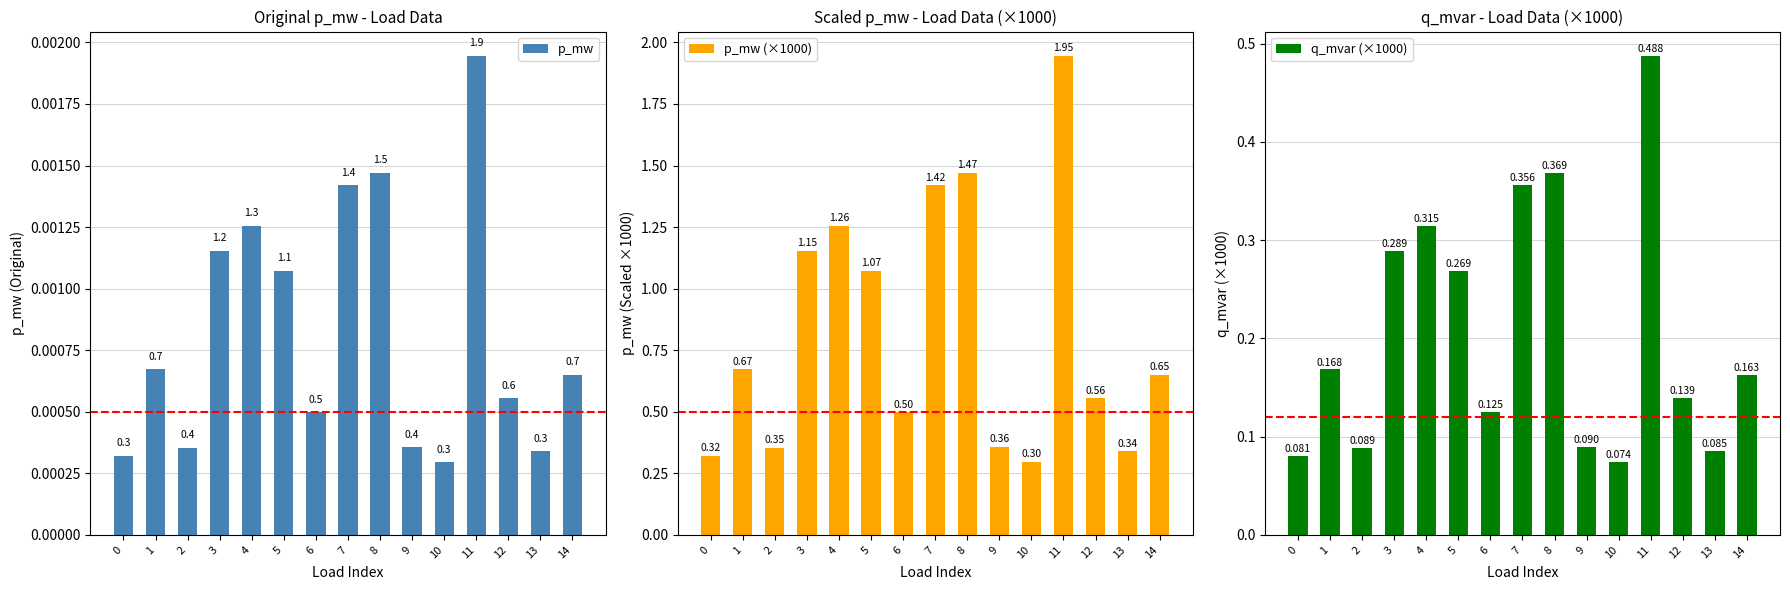

What is the difference between the maximum and second lowest values in the p_mw (×1000) series?

1.6